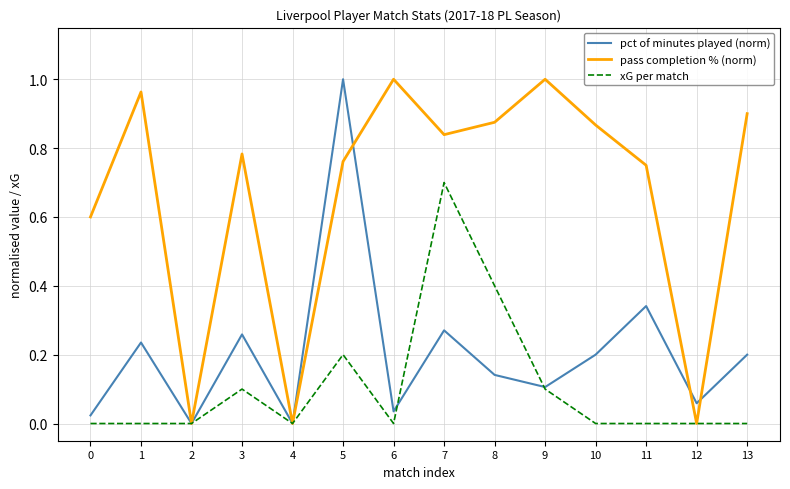

At 7, list the series in order from largest to smallest.

pass completion % (norm), xG per match, pct of minutes played (norm)